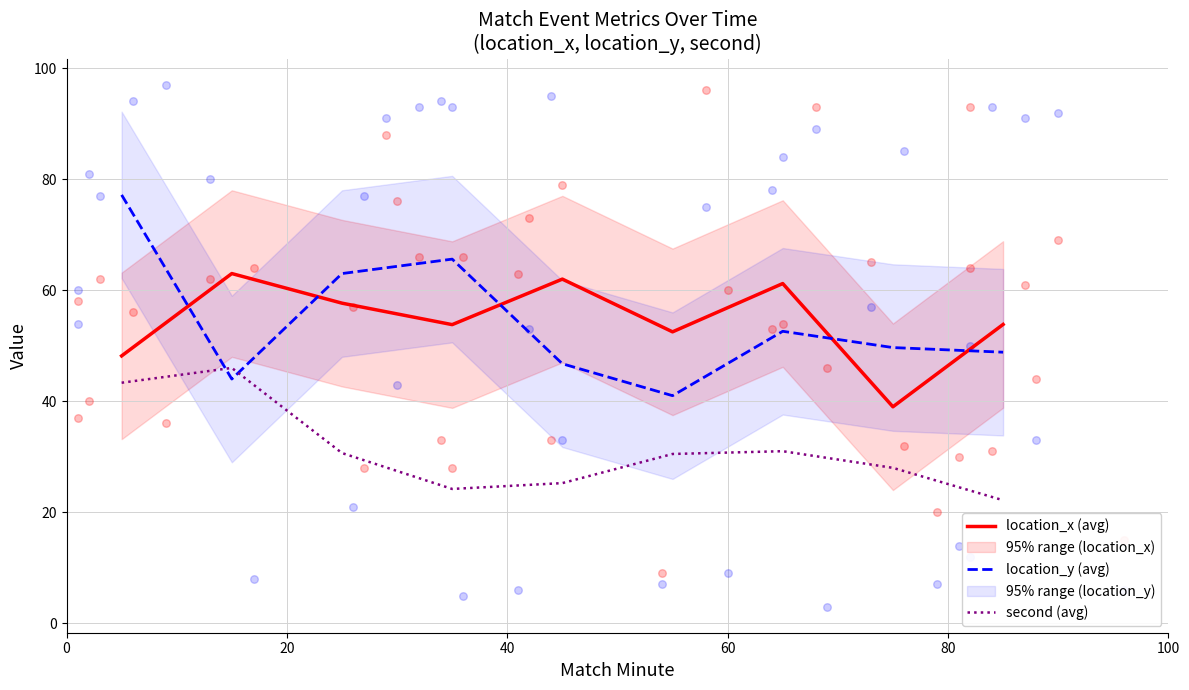

Which series reaches the minimum Y coordinate?

second (avg)